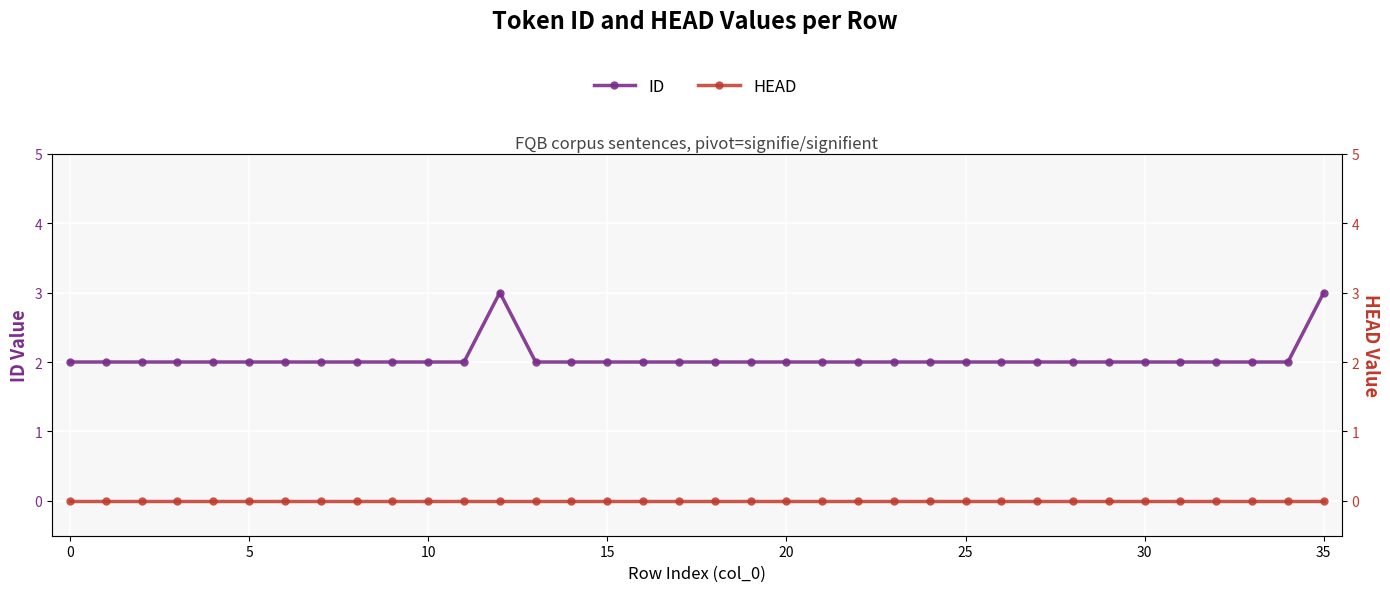

Which series changed the most between 20 and 25?

ID